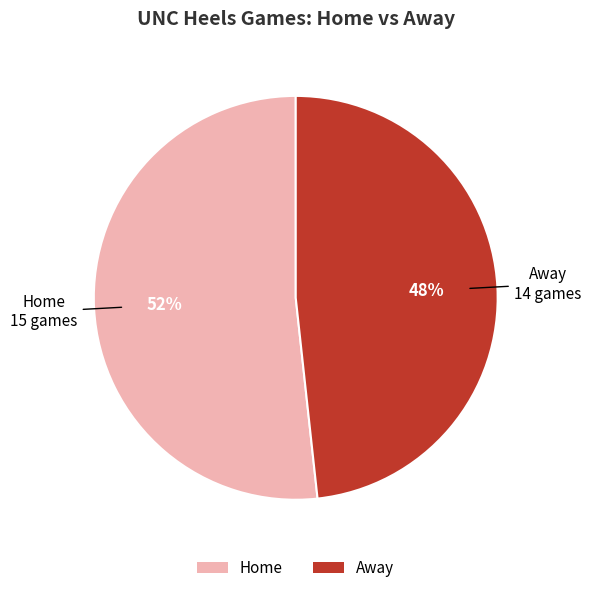

To the nearest percent, what percentage of the pie is Home?

52%